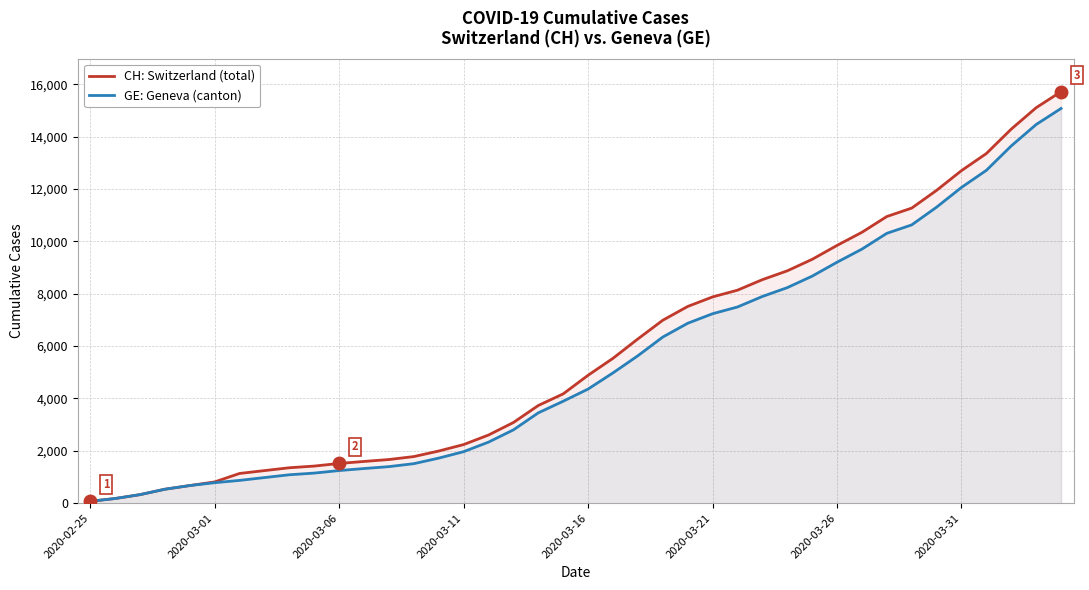

Count the number of data series in this chart.

2